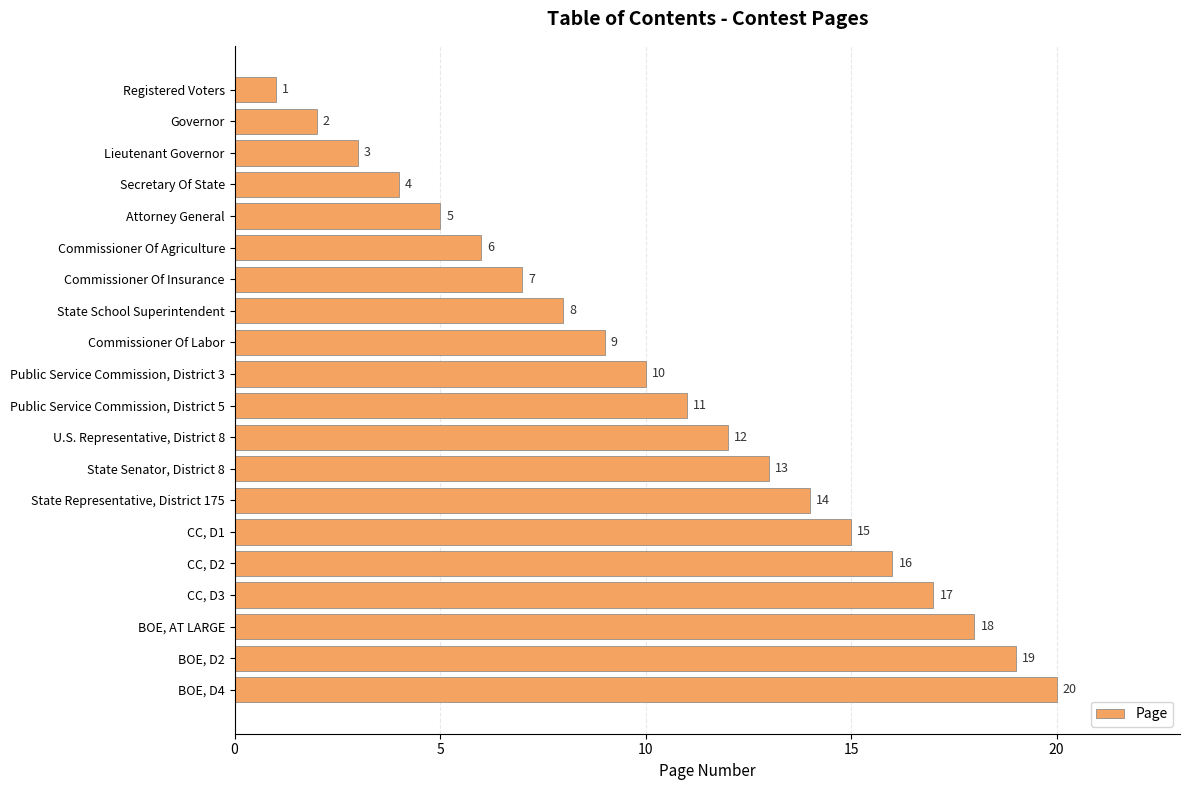

How many data points does each series have?

20